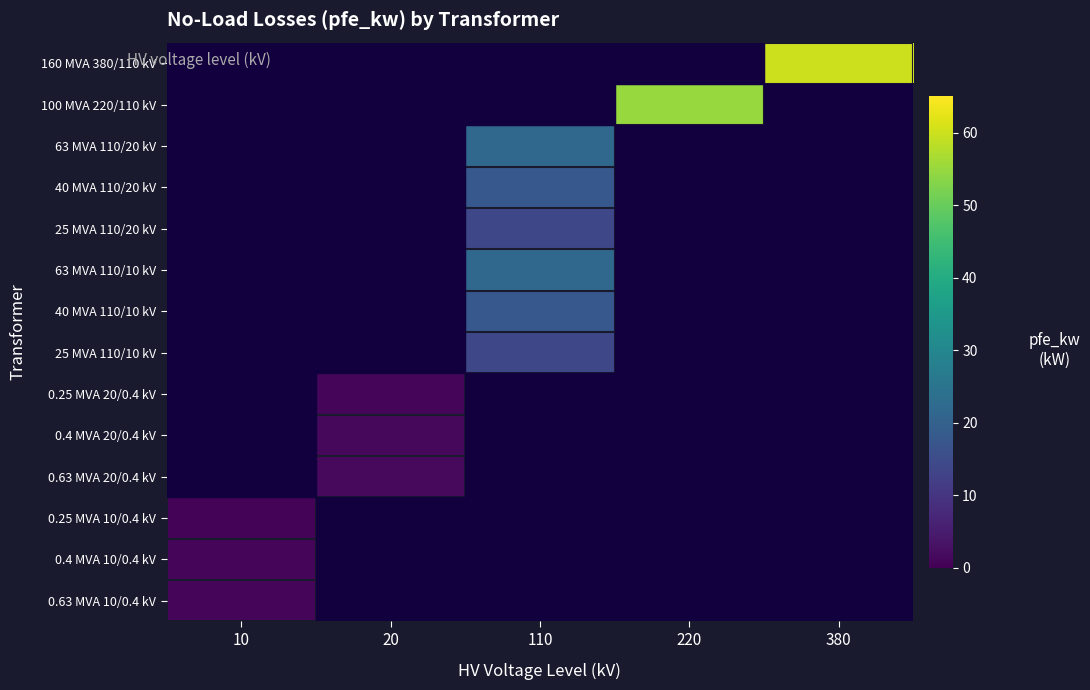

How many values in 40 MVA 110/10 kV are above zero?

1